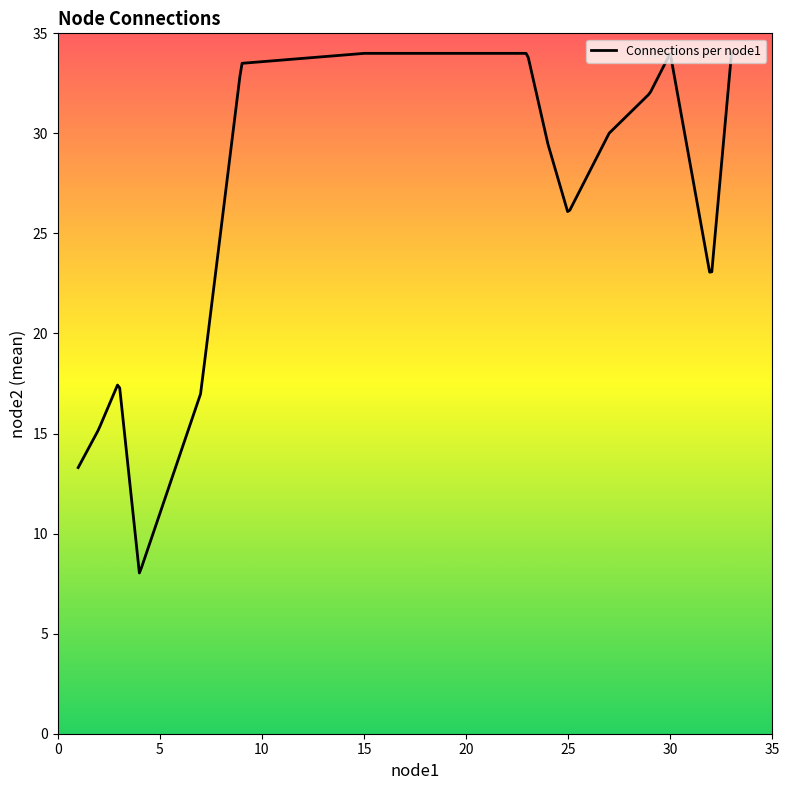

What is the difference between the maximum and minimum values?

26.0